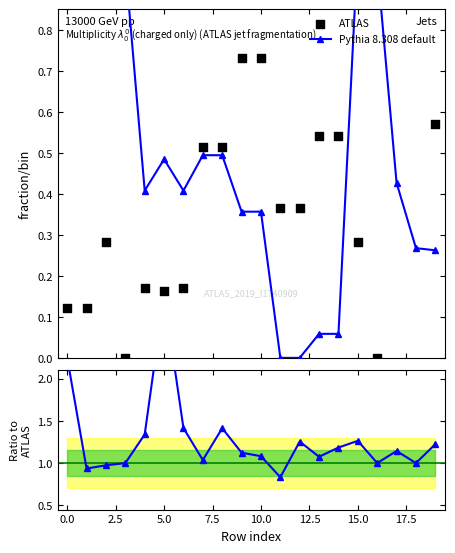

At which category is the sum across all series the highest?

5.0